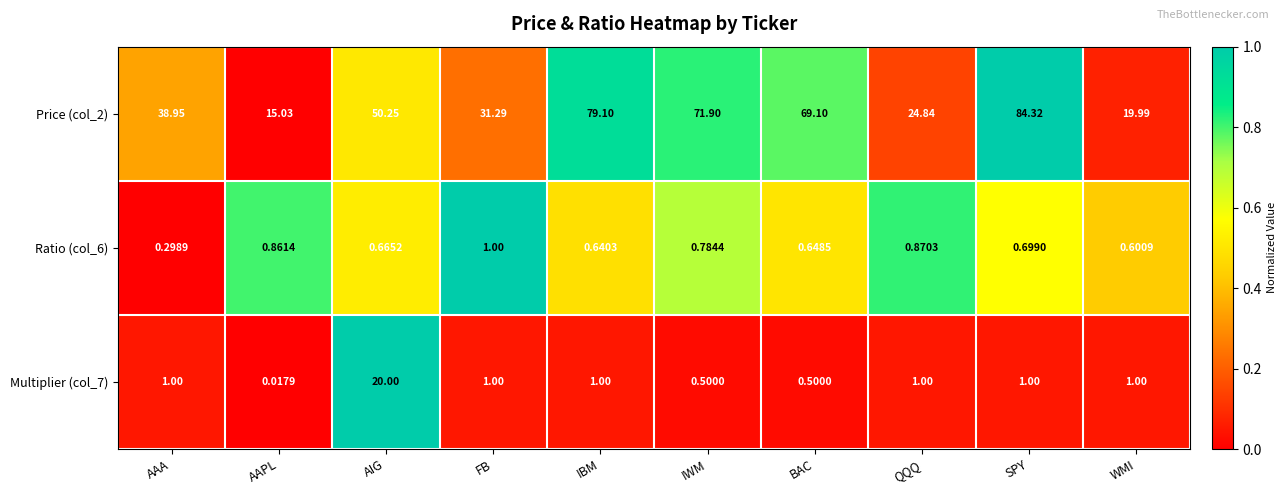

List the series in order of their peak value, highest first.

Price (col_2), Multiplier (col_7), Ratio (col_6)